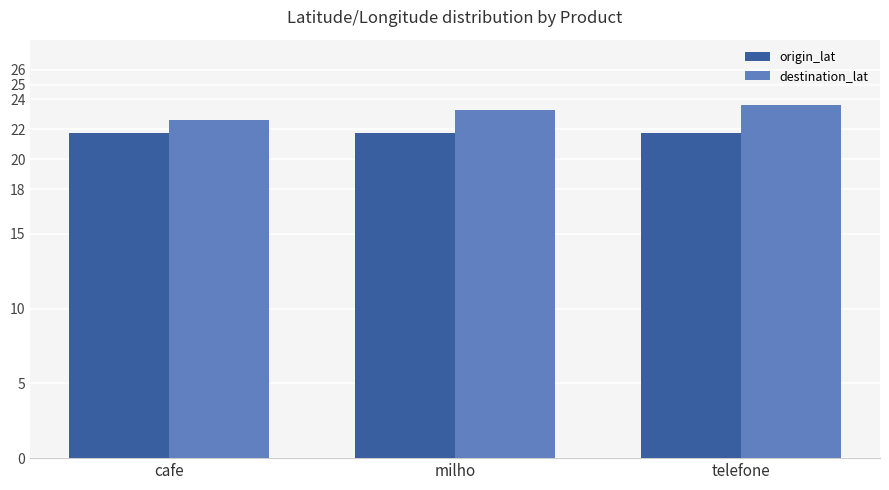

What are all the series names shown in the legend?

origin_lat, destination_lat